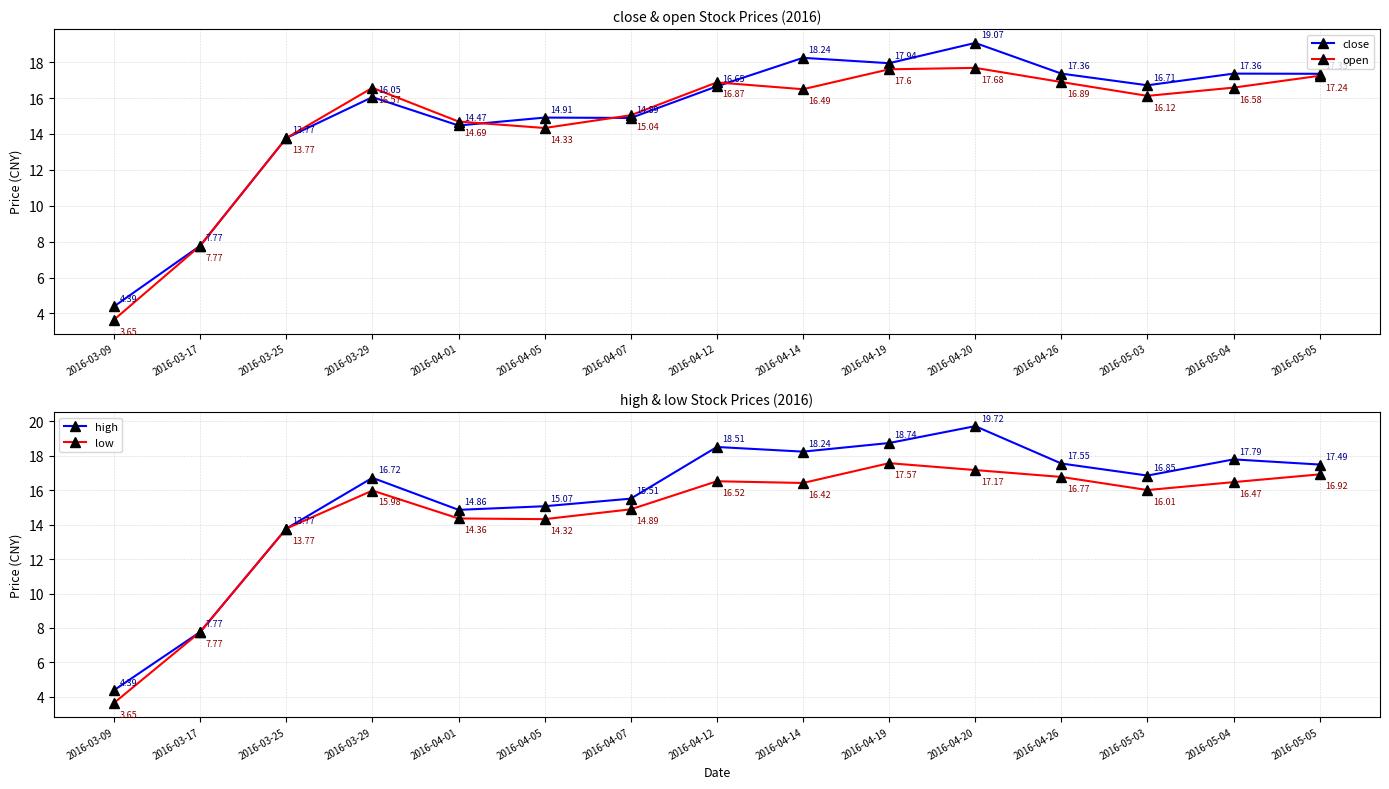

What is the difference between the highest and lowest values at 2016-03-09?

0.7